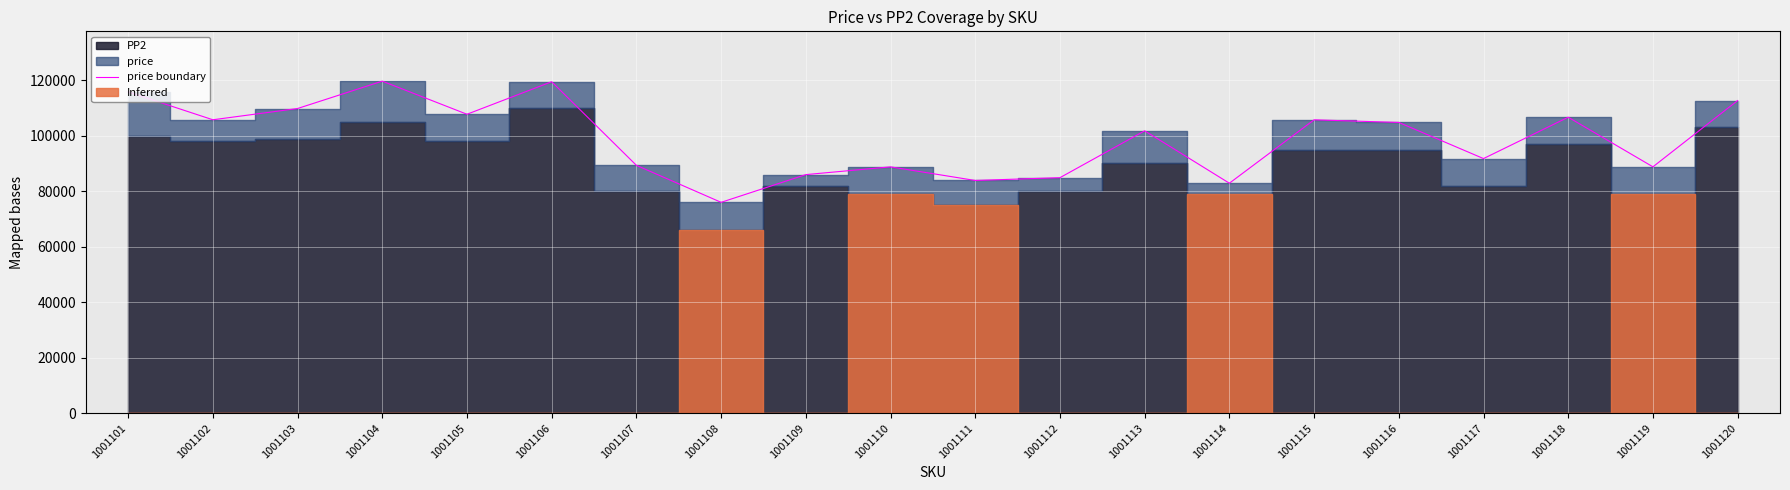

Where is the first local maximum?

1001104